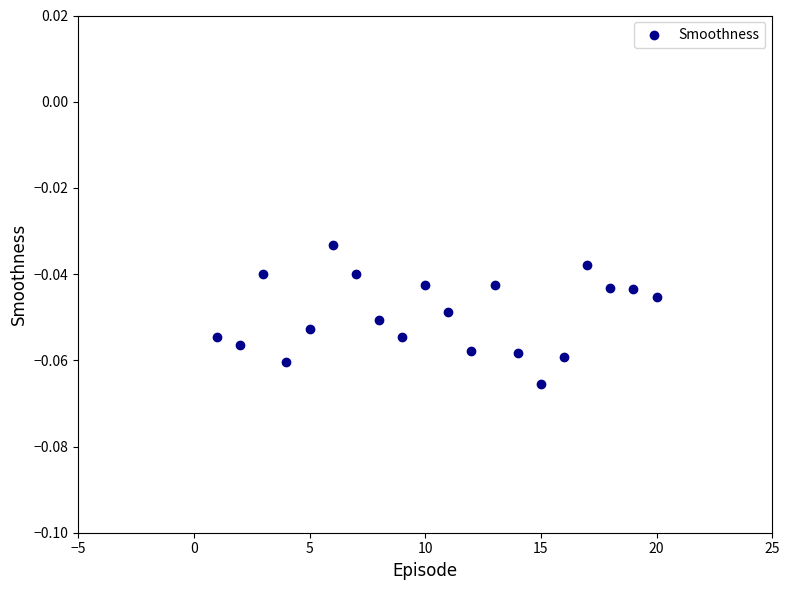

What is the range of X values (max minus min)?

19.0